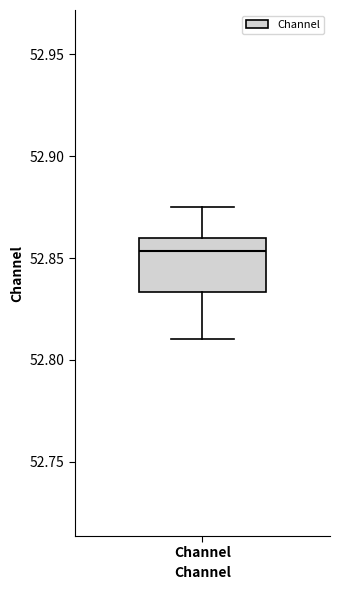

Where does the upper whisker of the box for Channel end on the y-axis? The values are not printed on the chart, so give them approximately, as read against the axis.

52.875